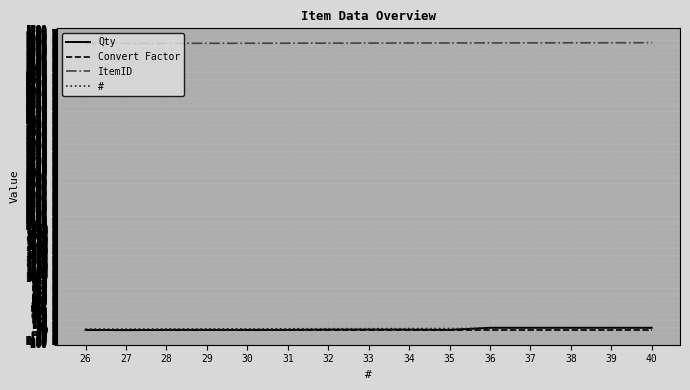

How many series are shown in this chart?

4